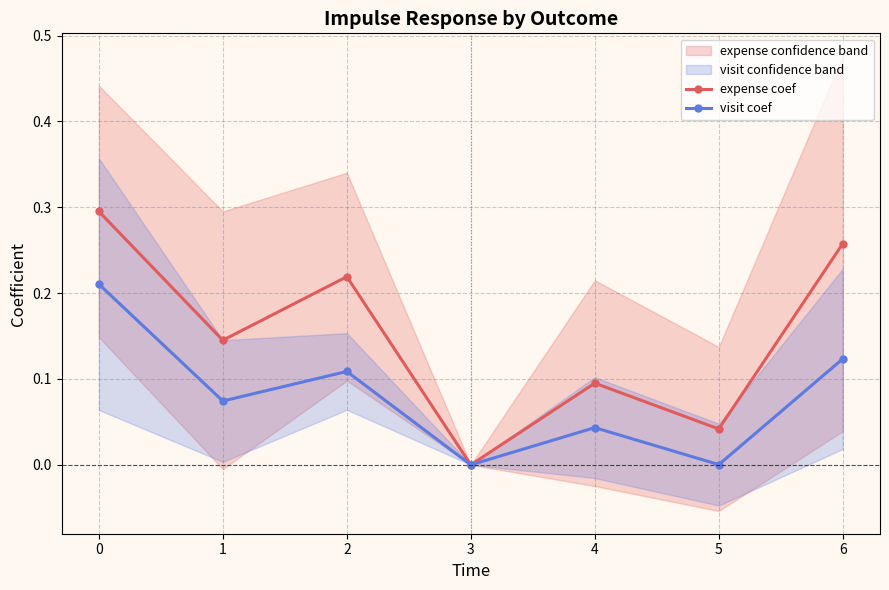

At how many categories does at least one series exceed 0?

6